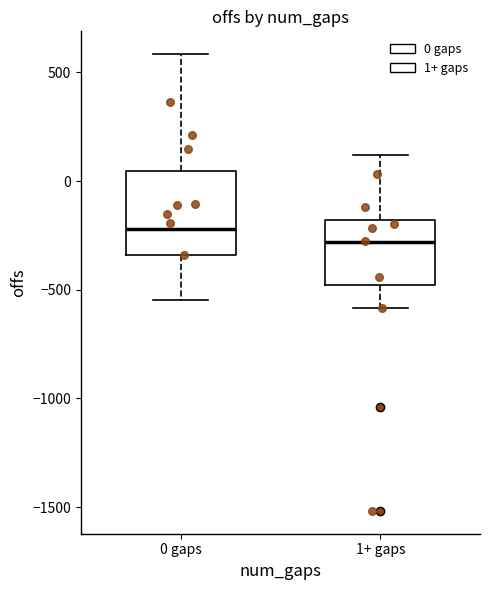

Reading left to right, read every box against the y-axis: the position of its median line, the range the box covers, and the ends of its whiskers. The values are not printed on the chart, so give them approximately, as read against the axis.

0 gaps: median -200, box -350 to 50, whiskers -550 to 600
1+ gaps: median -300, box -500 to -200, whiskers -600 to 100